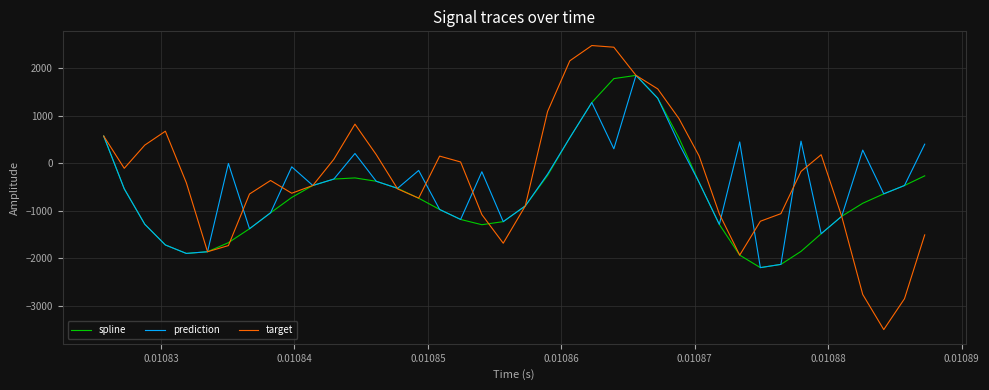

What is the minimum value for spline?

-2193.2